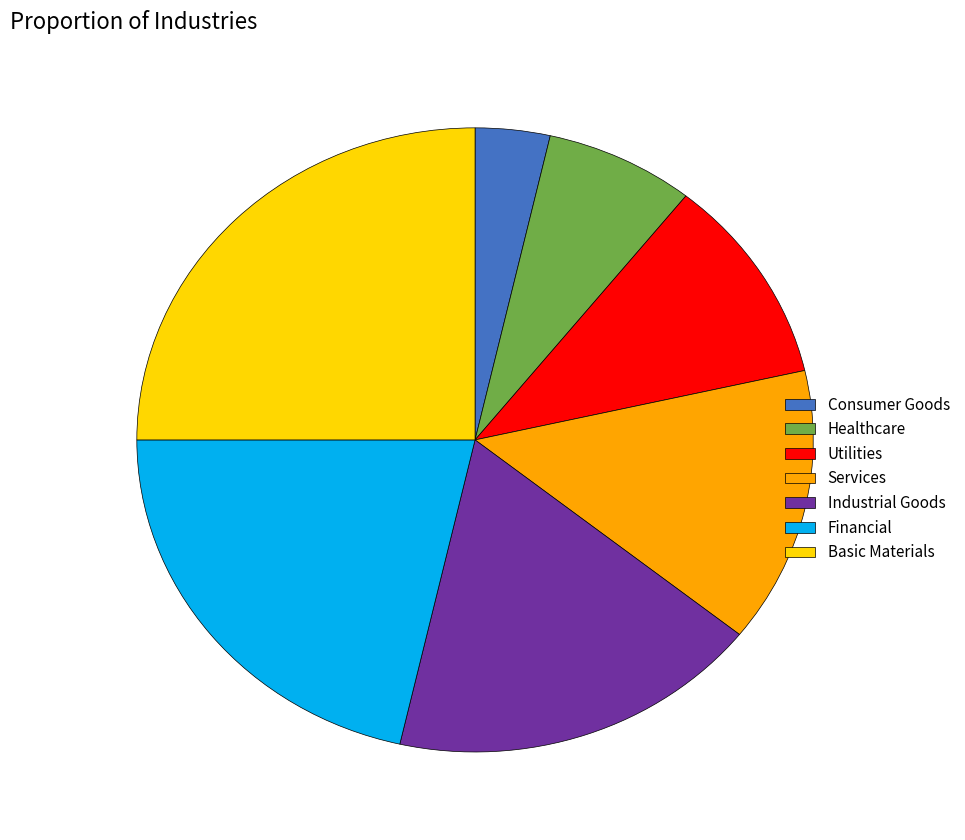

Does any single category account for the majority?

No